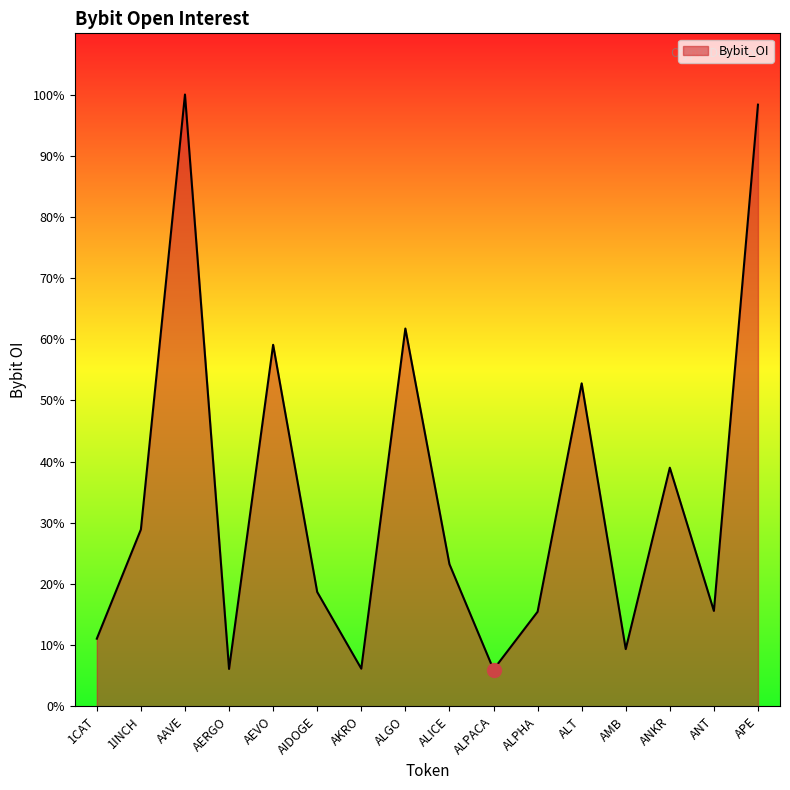

Rank the categories by value from lowest to highest.

ALPACA, AERGO, AKRO, AMB, 1CAT, ALPHA, ANT, AIDOGE, ALICE, 1INCH, ANKR, ALT, AEVO, ALGO, APE, AAVE